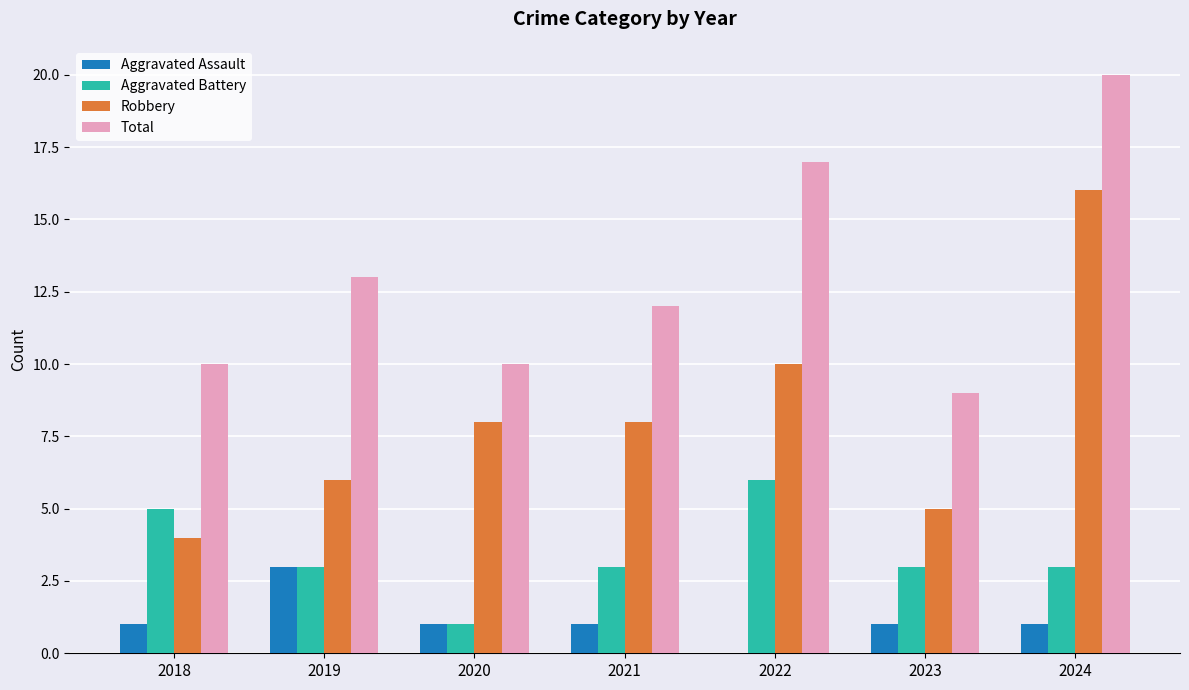

Which series changed the most between 2018 and 2024?

Robbery